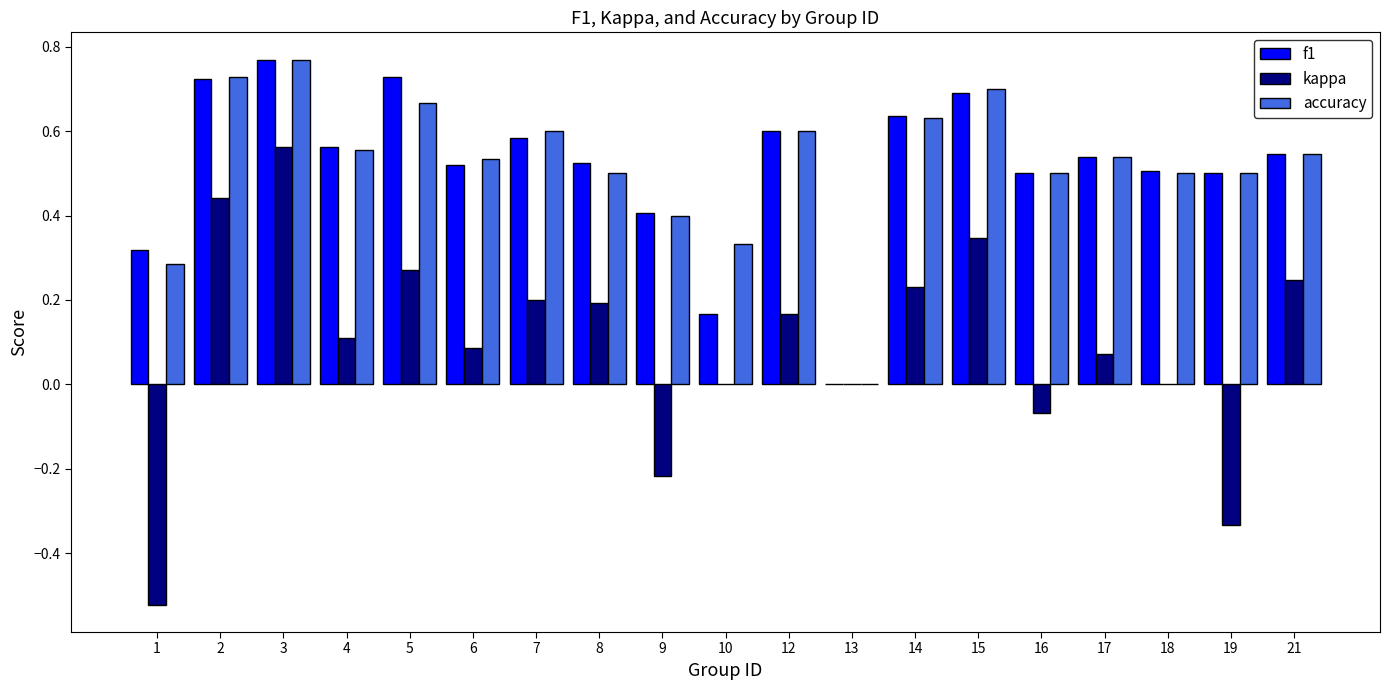

Which series changed the most between 1 and 7?

kappa